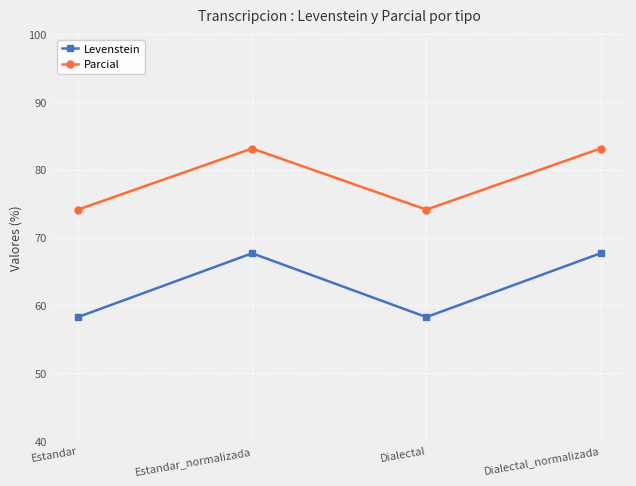

What is the approximate value of Levenstein at Dialectal_normalizada?

67.7